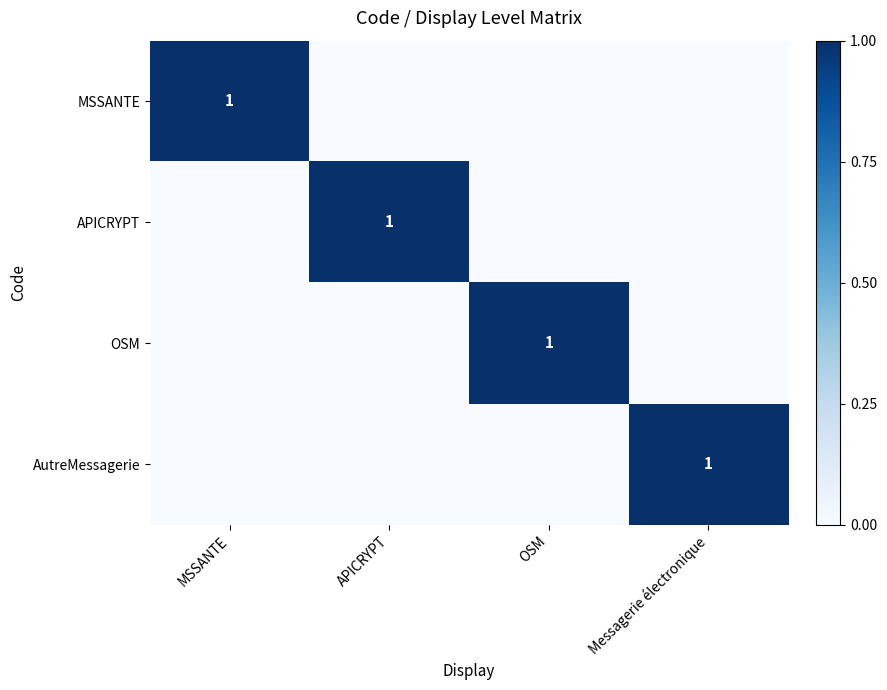

Is it true that APICRYPT equals 0 at APICRYPT?

False